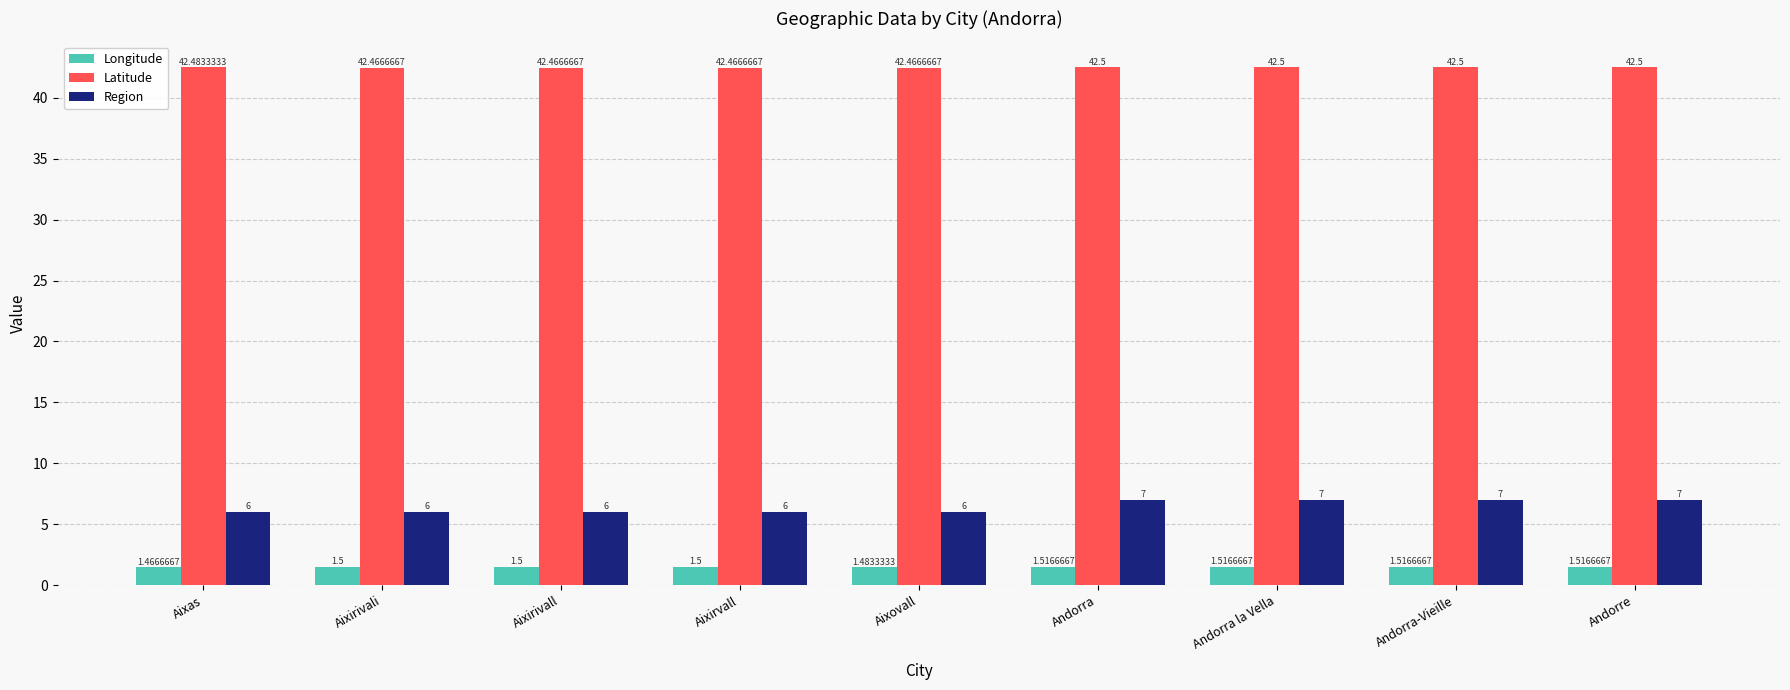

What is the lowest value of the Latitude series?

42.5